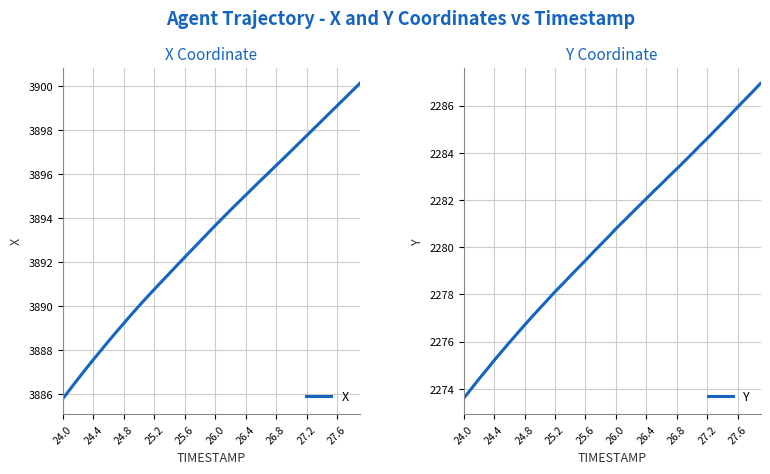

What is the difference between the maximum and minimum values in the X series?

14.3